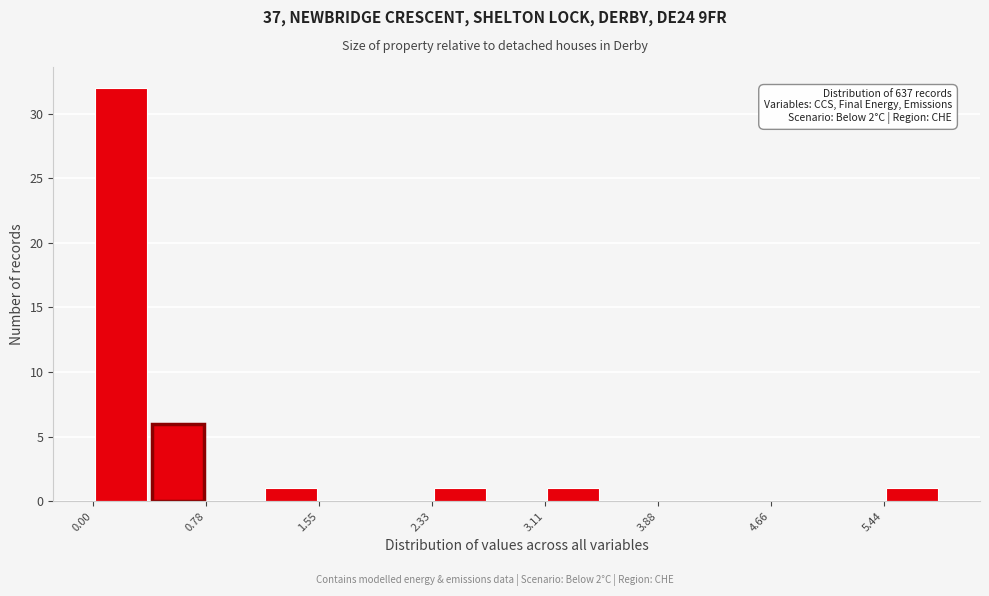

Around what value on the x-axis is the tallest bar? Give the approximate position of its centre, as read against the axis.

0.2